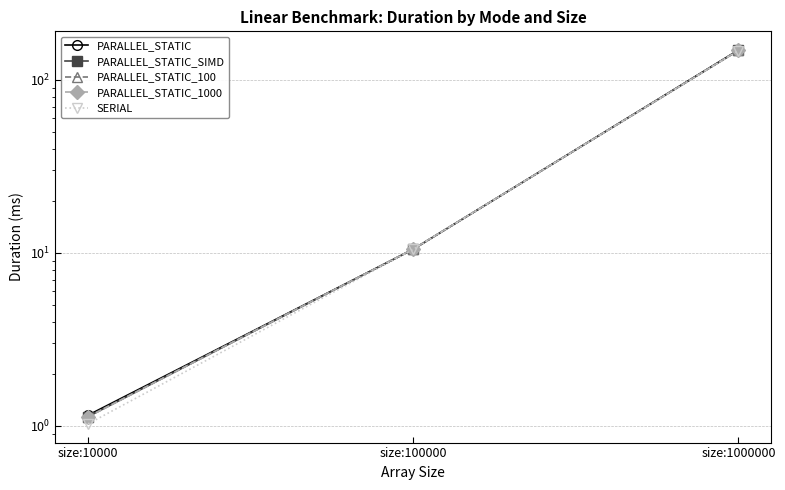

Between size:100000 and size:1000000, which series saw the biggest shift?

PARALLEL_STATIC